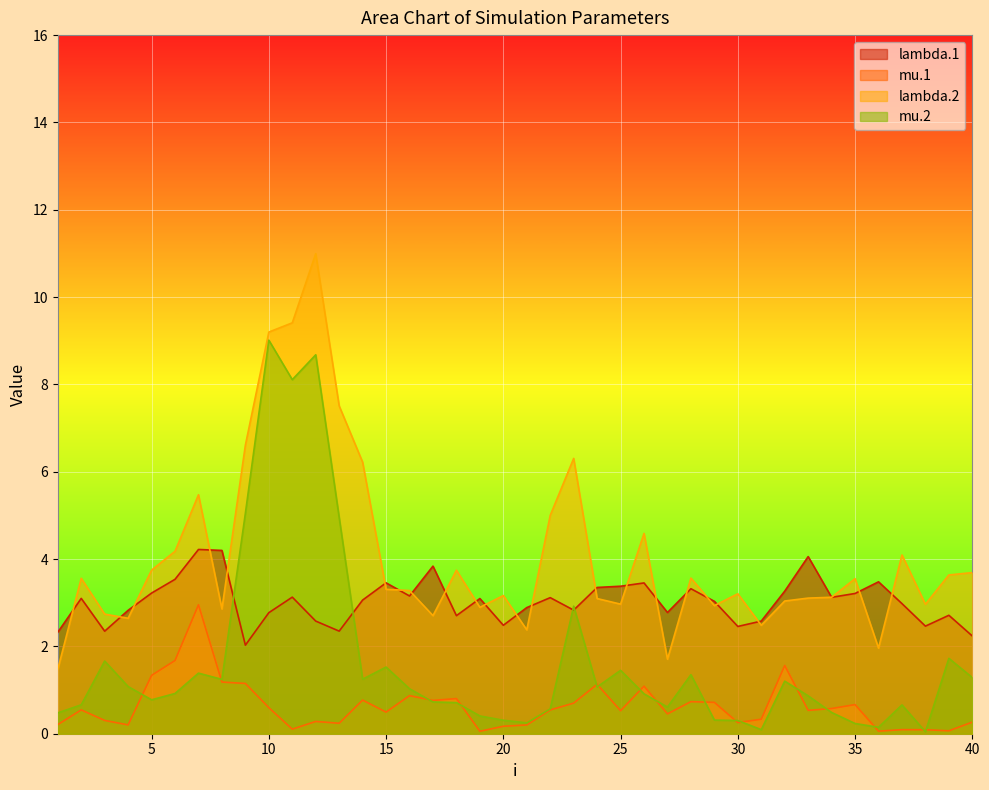

Where is the first local maximum for lambda.2?

2